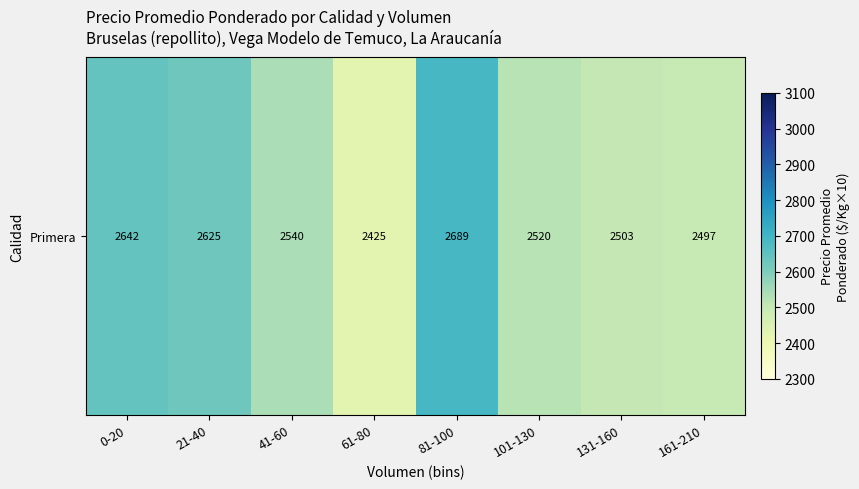

Reading left to right, list all the values displayed in this chart.

0-20=2642.9	21-40=2625.0	41-60=2540.0	61-80=2425.0	81-100=2689.0	101-130=2520.7	131-160=2503.5	161-210=2497.0